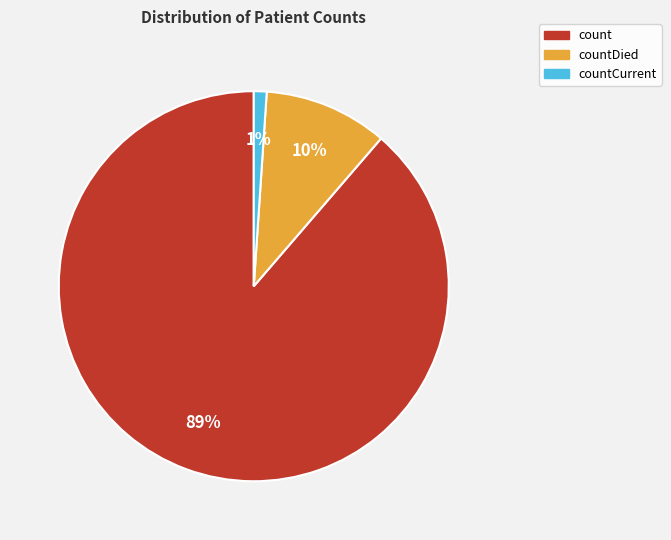

To the nearest percent, what is the difference between the largest and smallest slice percentages?

88%